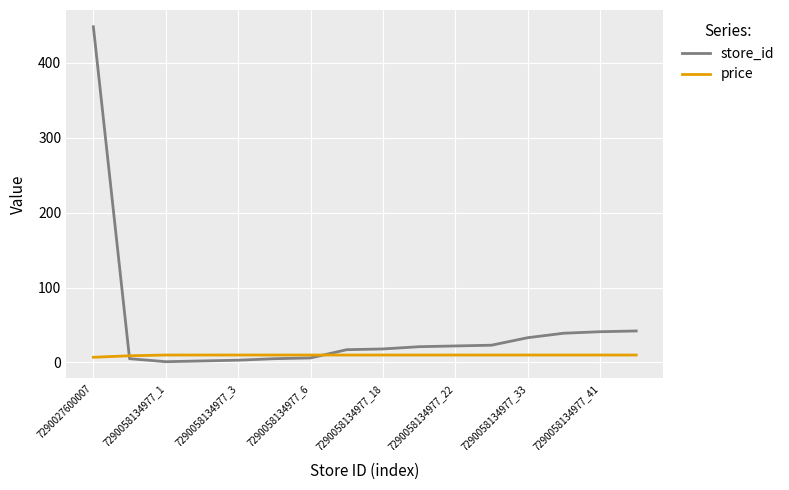

List the series in order of their overall mean, highest first.

store_id, price